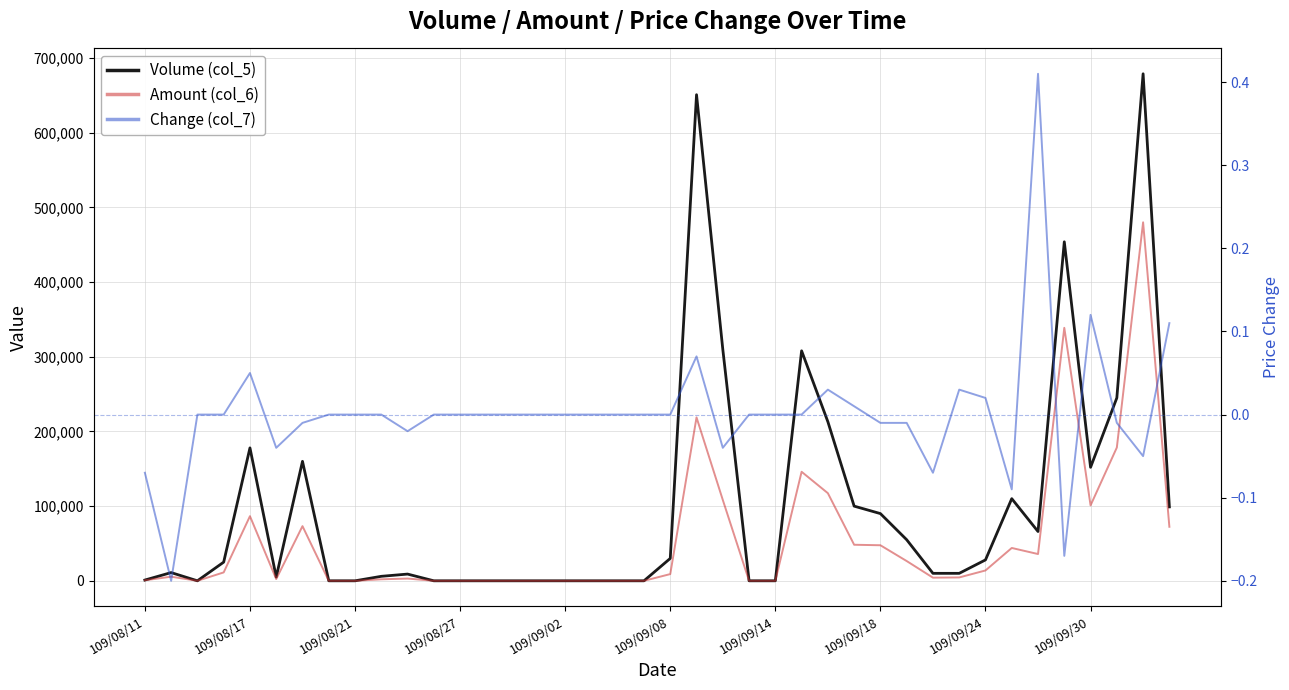

What is the sum of all Volume (col_5) values?

4005000.0